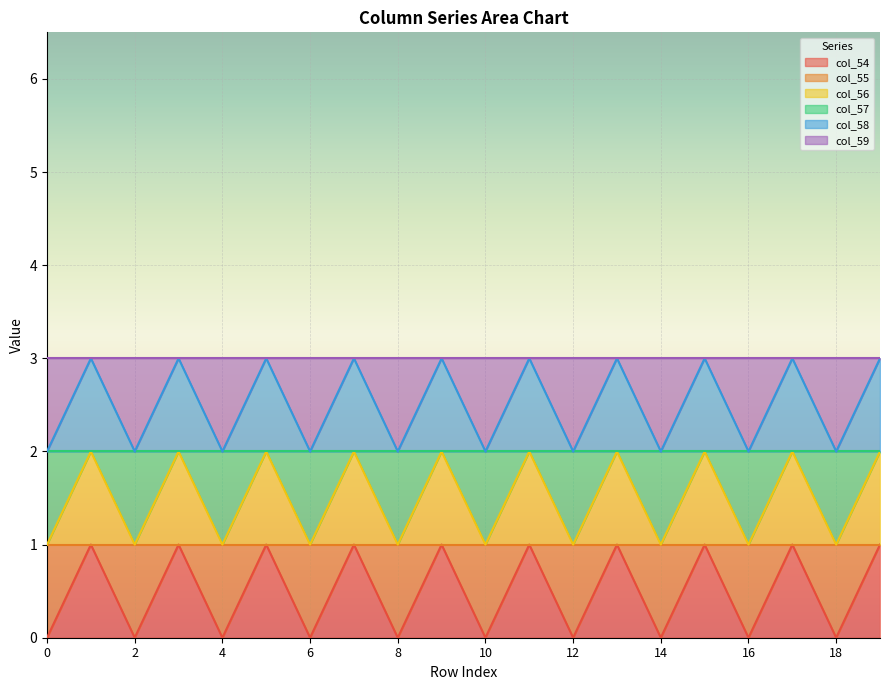

List the series in order of their overall mean, highest first.

col_58, col_56, col_54